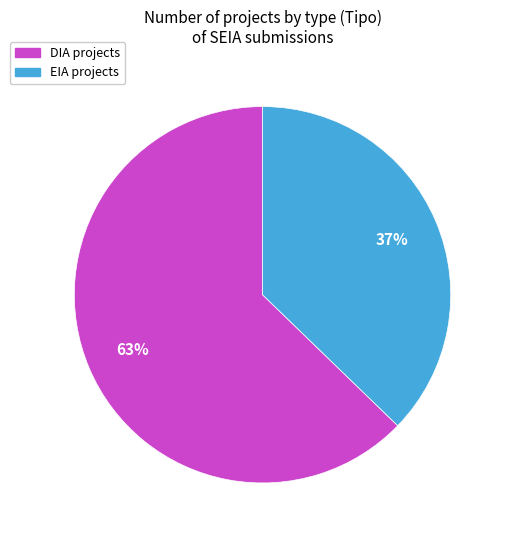

Rank the categories by value from lowest to highest.

EIA, DIA